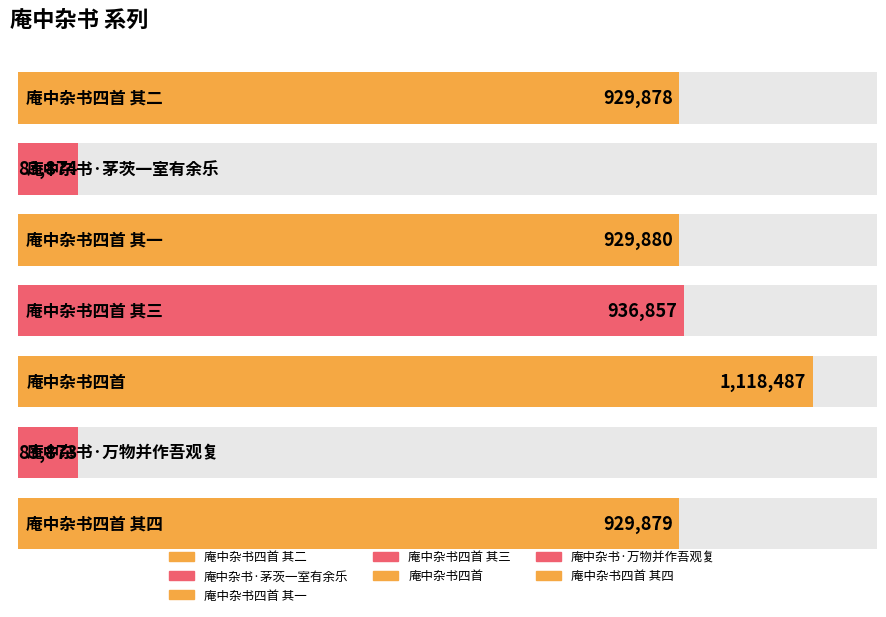

Which has a higher value, 庵中杂书四首 其二 or 庵中杂书四首 其四?

庵中杂书四首 其四